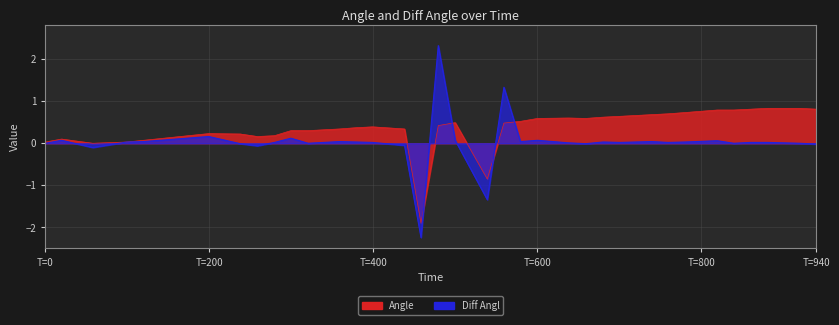

What is the highest value of the Angle series?

0.8